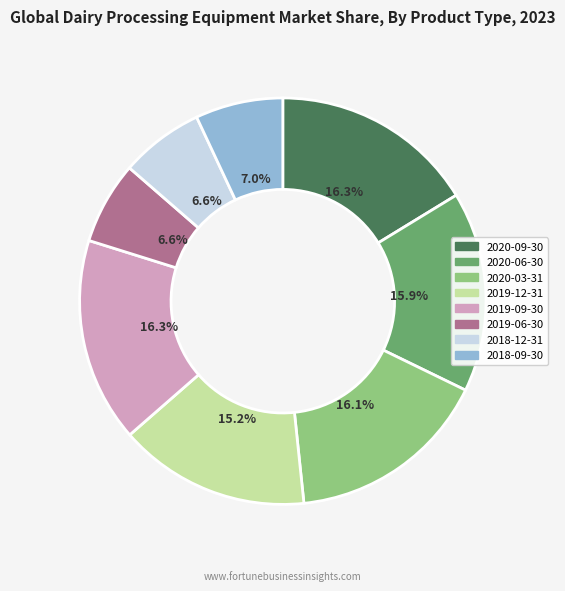

To the nearest percent, what is the difference between the largest and smallest slice percentages?

10%